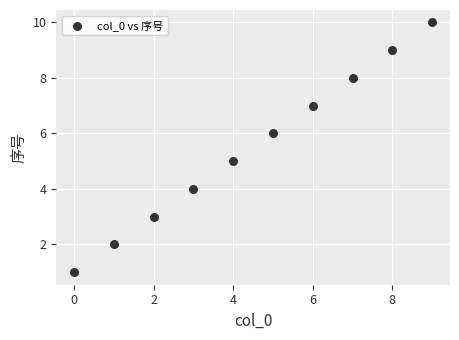

What is the range of Y values (max minus min)?

9